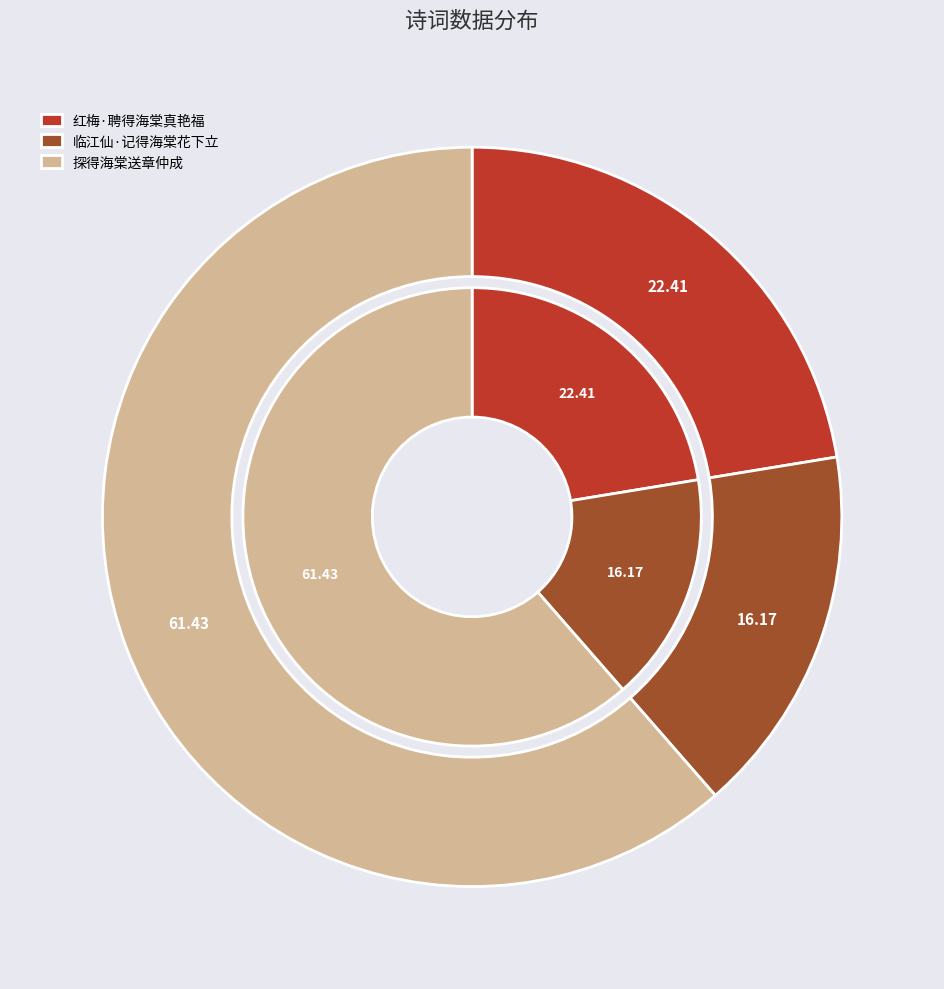

Combined, do 探得海棠送章仲成 and 临江仙·记得海棠花下立 account for over 50%?

Yes